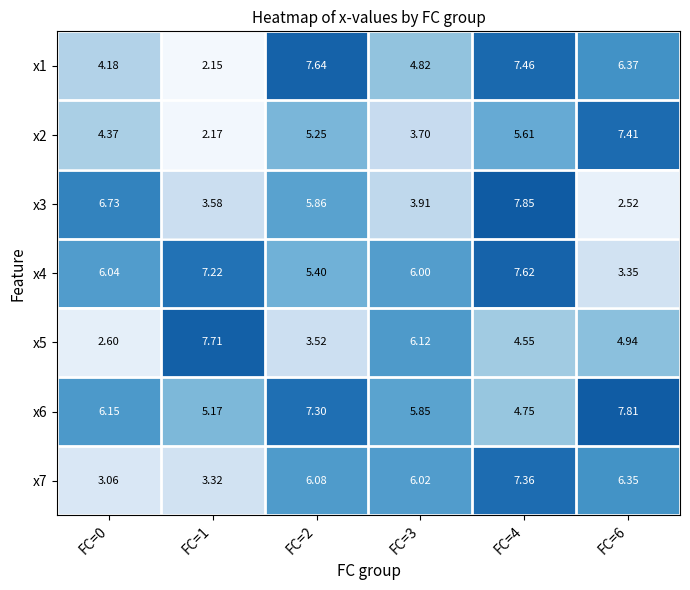

Is the value of x3 at FC=1 greater than the value of x6 at FC=4?

No